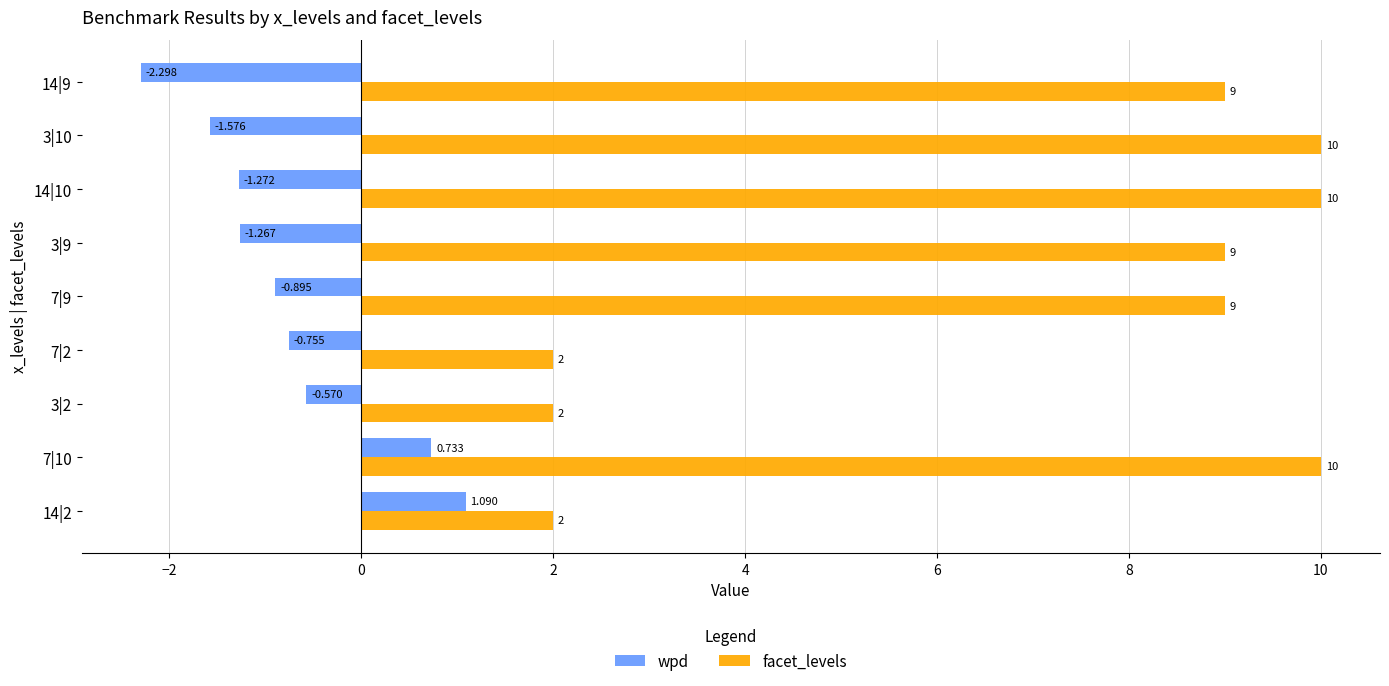

Is the value of wpd at 3|9 greater than the value of facet_levels at 14|2?

No